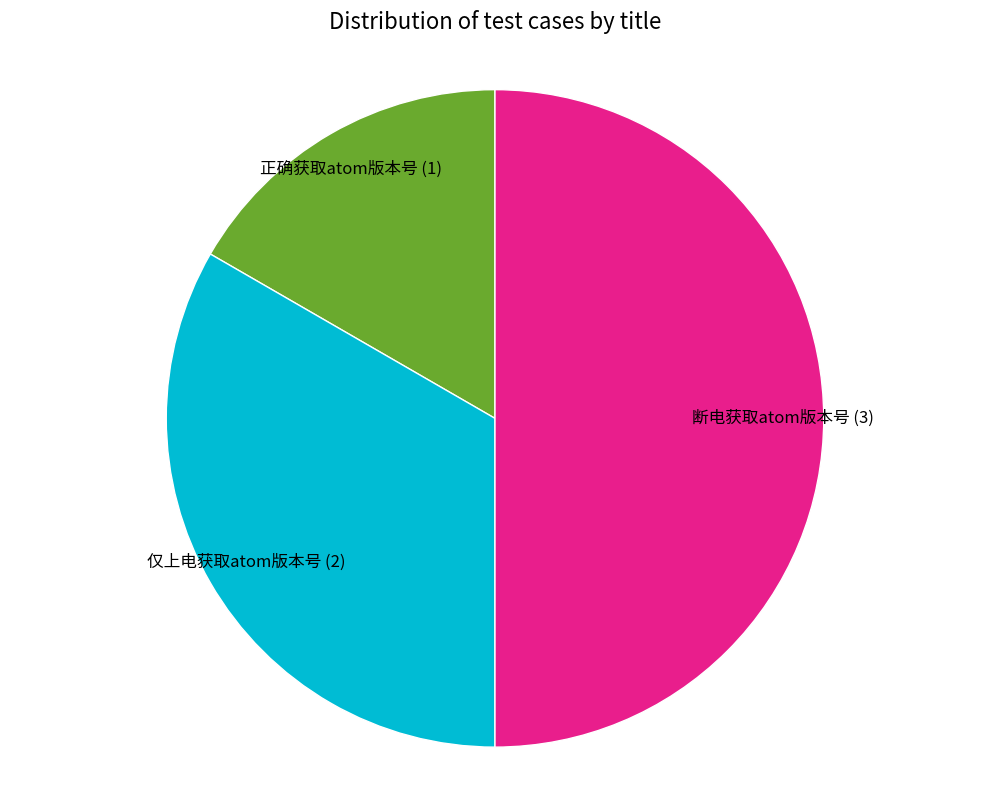

Approximately how many times larger is the value at 断电获取atom版本号 compared to 正确获取atom版本号?

3.0